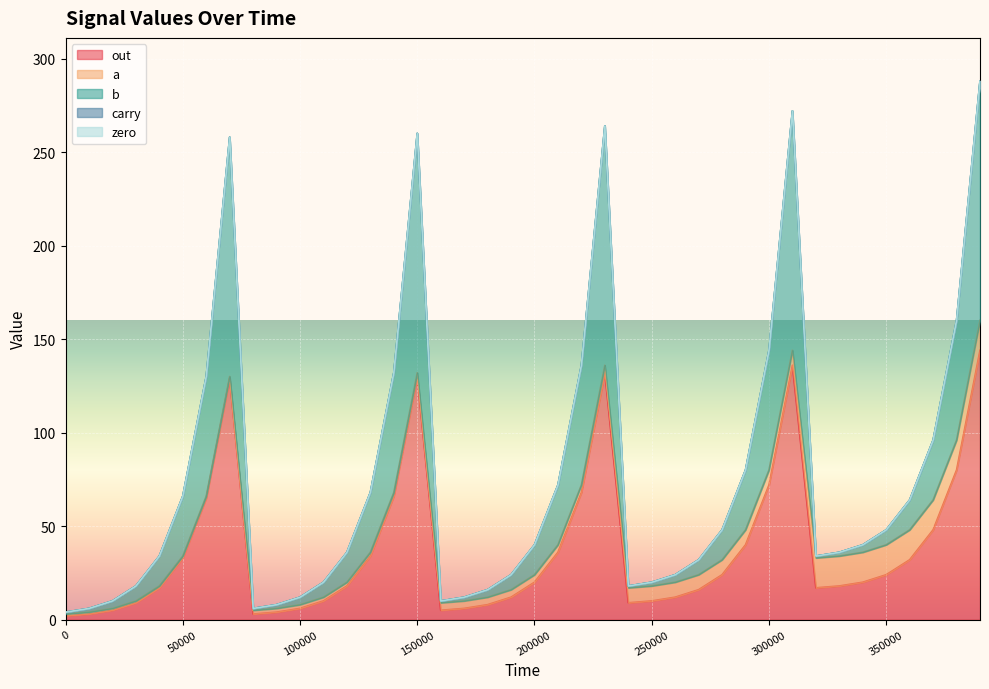

How many lines are shown in the chart?

5